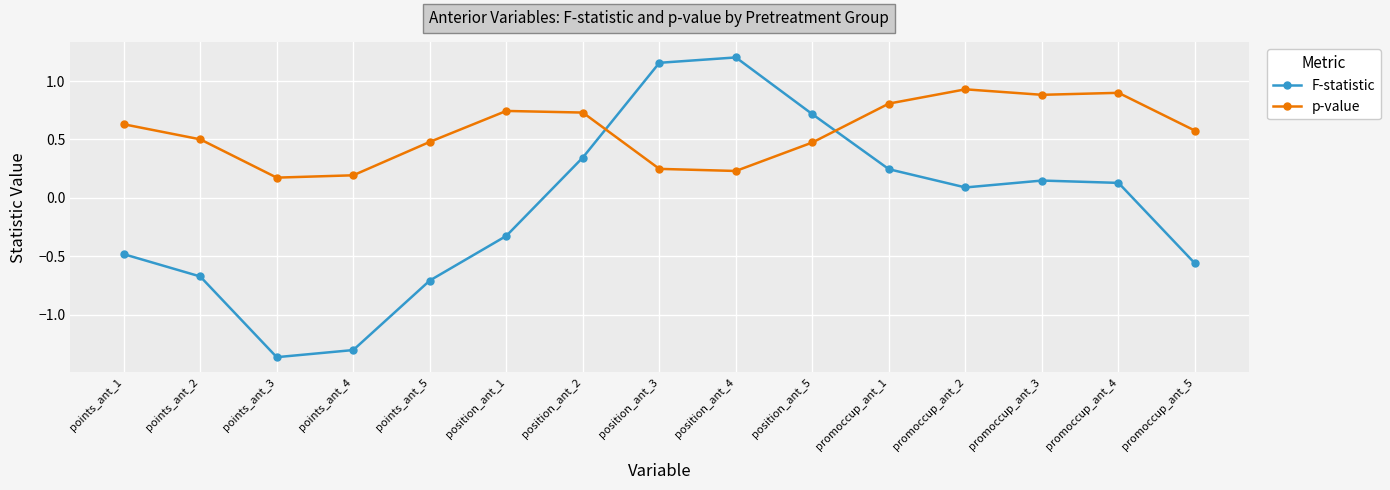

How many lines are shown in the chart?

2